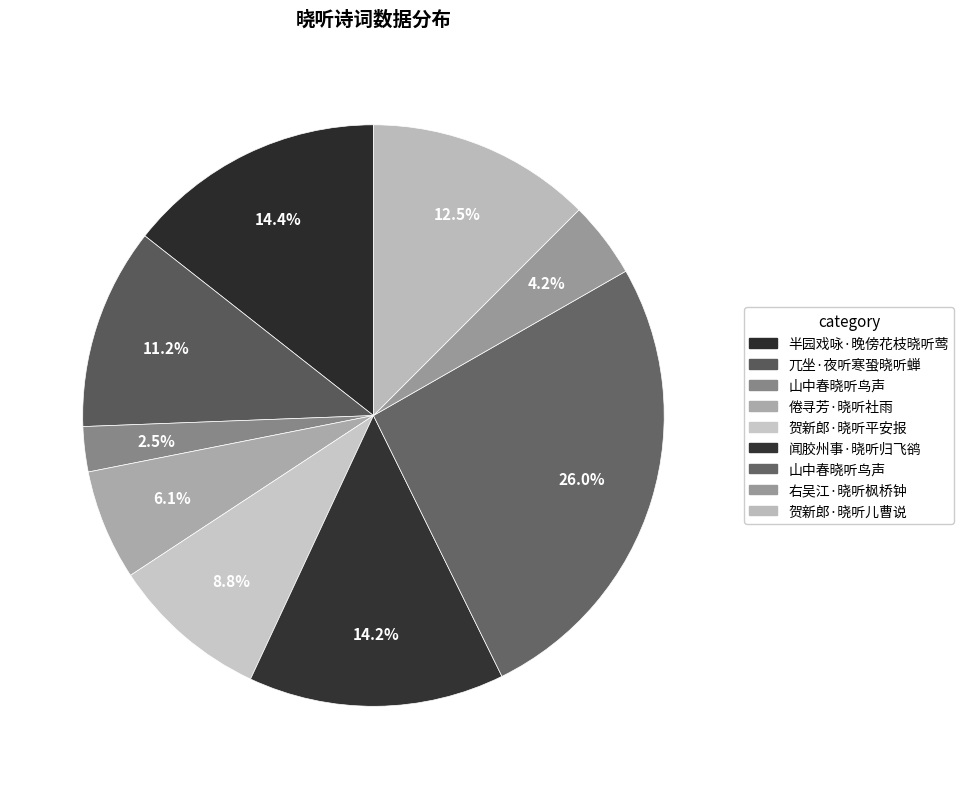

Rank the categories by value from lowest to highest.

山中春晓听鸟声, 右吴江·晓听枫桥钟, 倦寻芳·晓听社雨, 贺新郎·晓听平安报, 兀坐·夜听寒蛩晓听蝉, 贺新郎·晓听儿曹说, 闻胶州事·晓听归飞鹆, 半园戏咏·晚傍花枝晓听莺, 山中春晓听鸟声